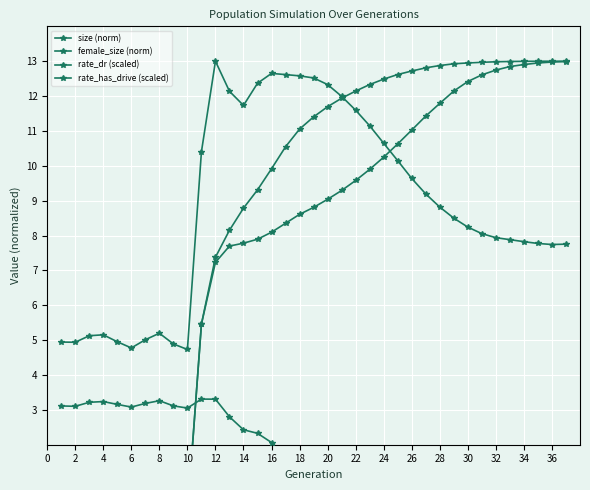

At 14, list the series in order from smallest to largest.

female_size (norm), rate_dr (scaled), rate_has_drive (scaled), size (norm)